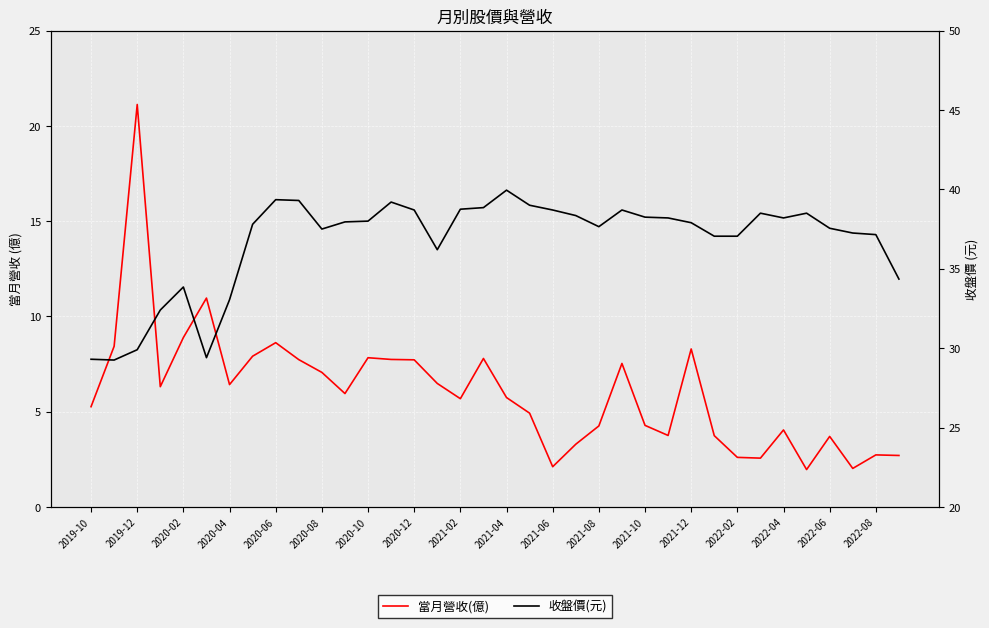

True or false: 收盤價(元) and 當月營收(億) intersect in this chart.

False